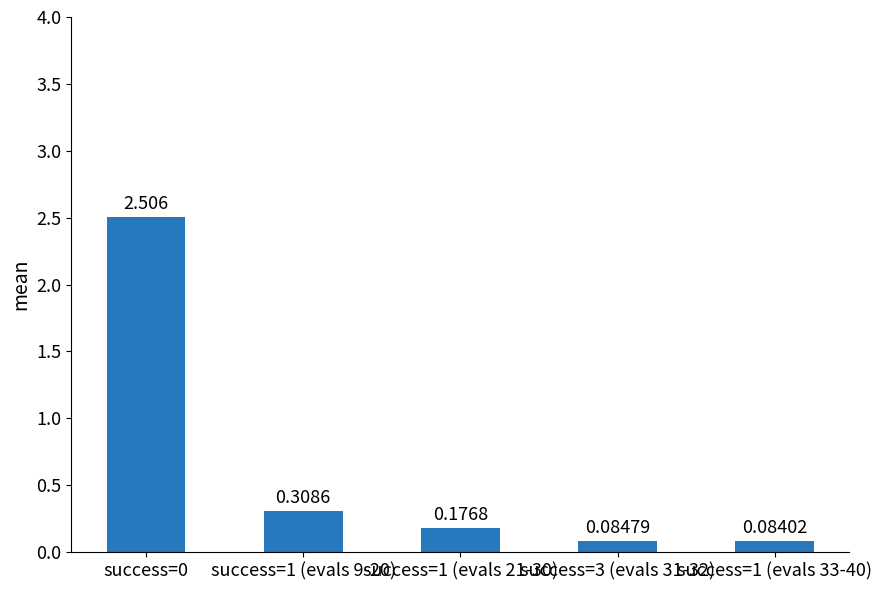

Reading left to right, transcribe all the data shown in this chart.

success=0=2.5	success=1 (evals 9-20)=0.3	success=1 (evals 21-30)=0.2	success=3 (evals 31-32)=0.1	success=1 (evals 33-40)=0.1